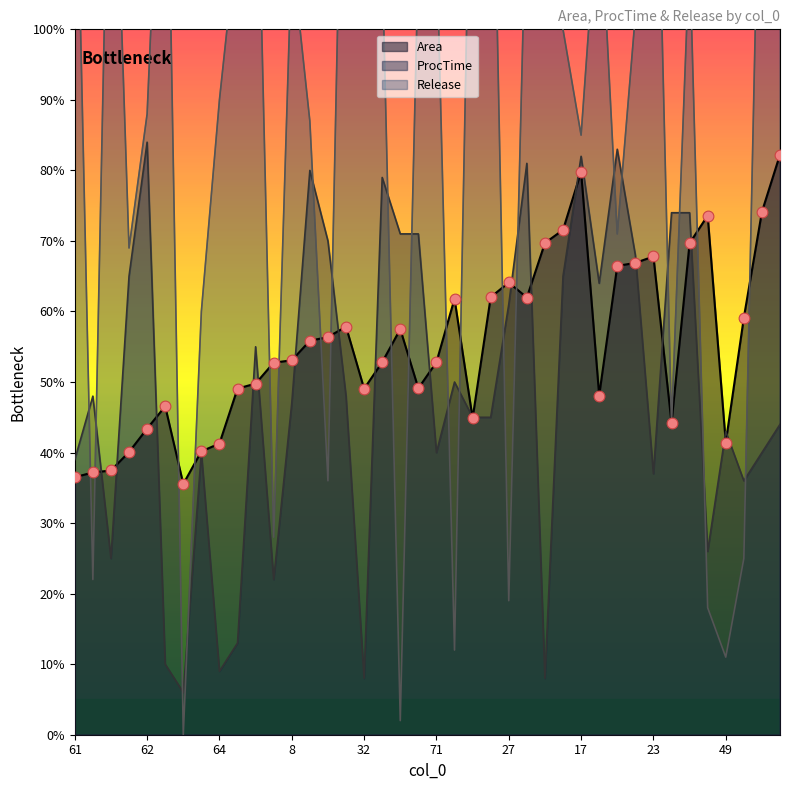

Which series reaches the maximum Y coordinate?

Release